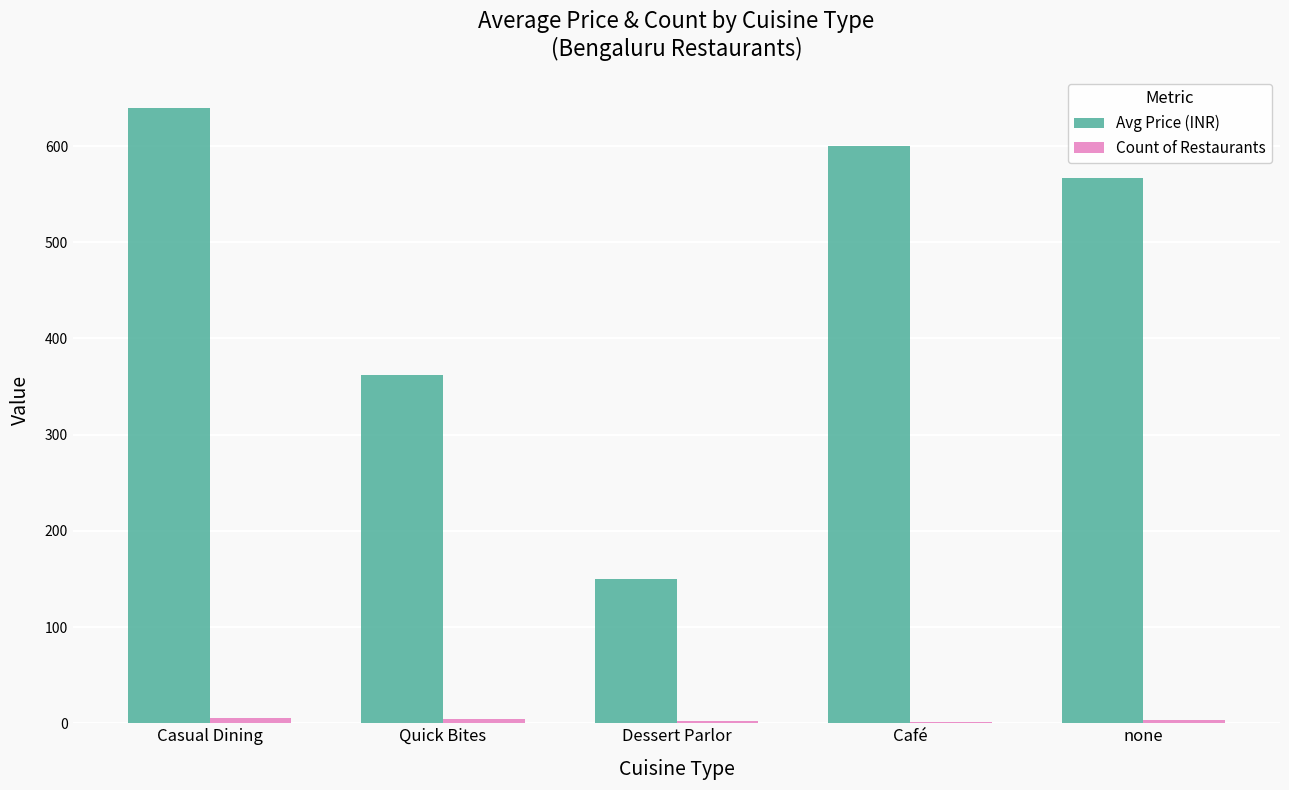

What is the average value of the Avg Price (INR) series?

463.8